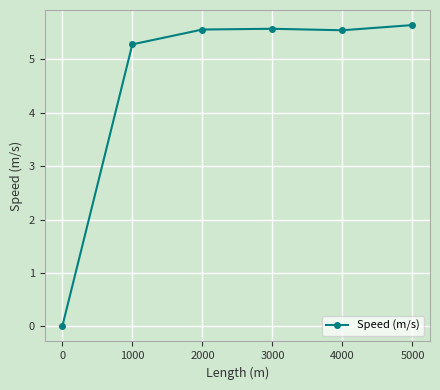

True or false: the data has more than 2 interior local peaks.

False